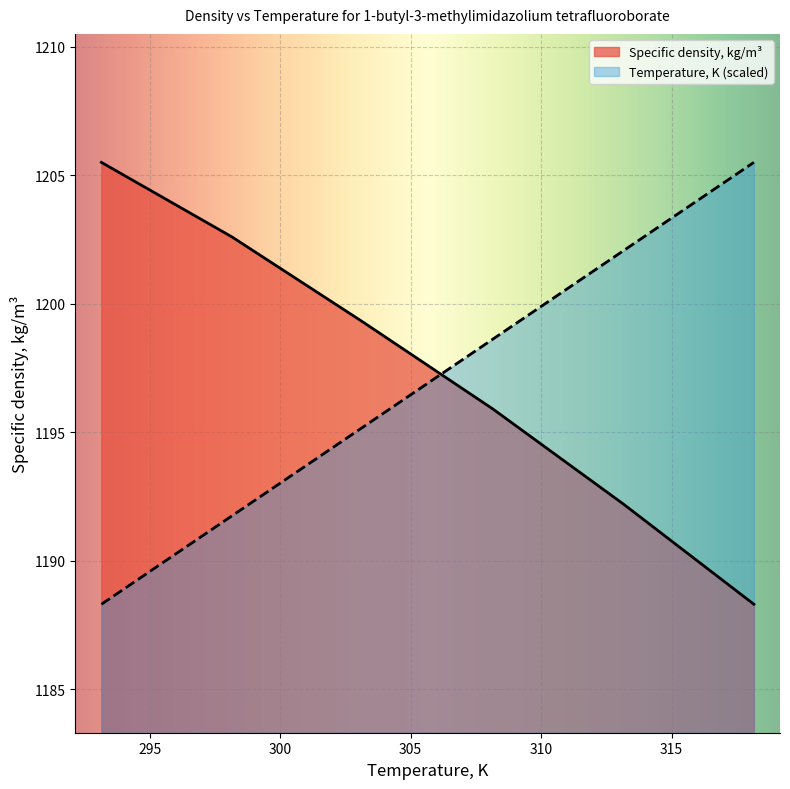

What is the maximum value for Temperature, K (scaled)?

1205.5